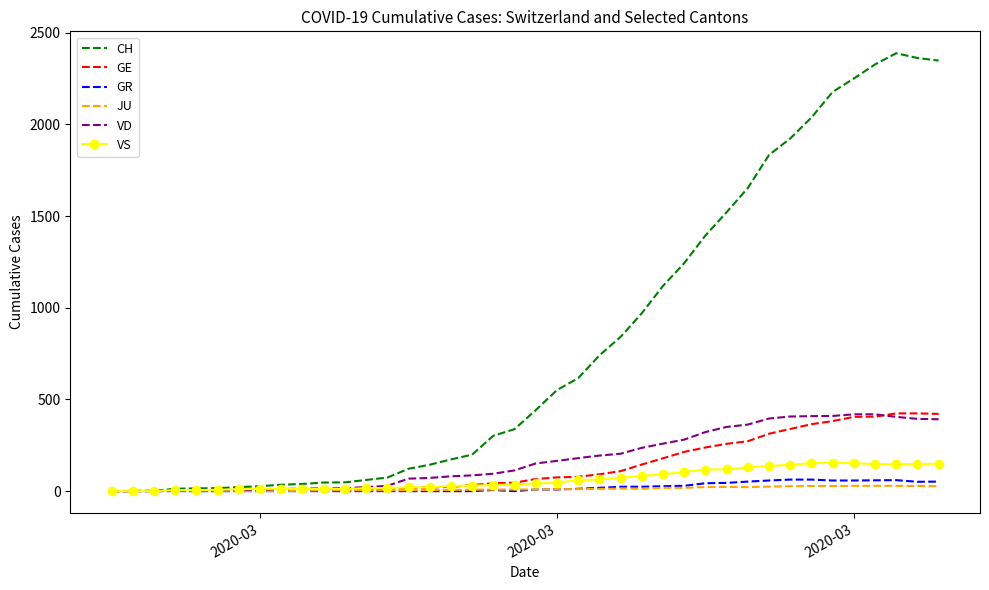

What is the highest value of the GR series?

63